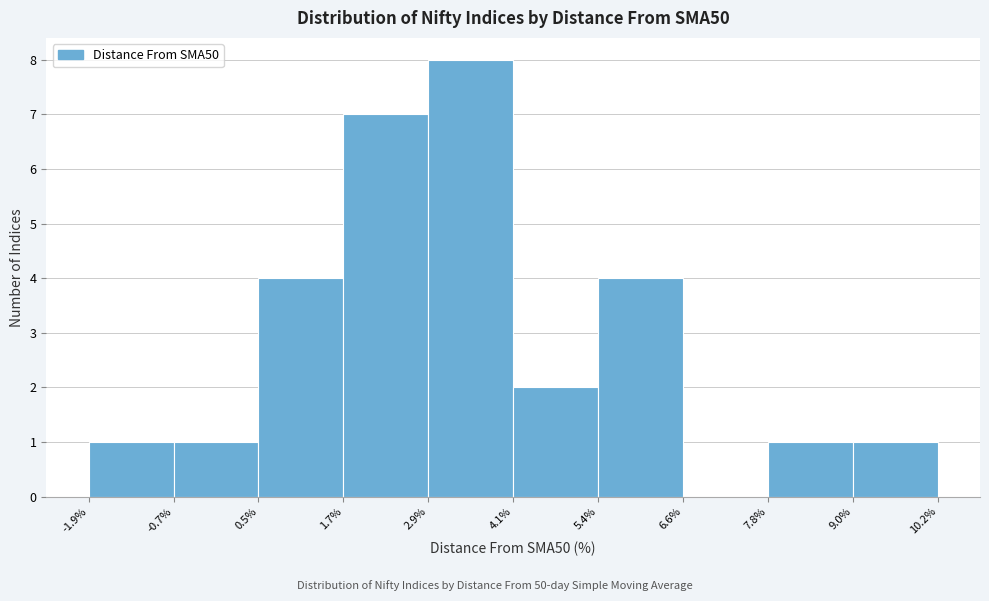

Reading left to right, transcribe this chart: for each bar, give the range it covers on the x-axis and its height. The values are not printed on the chart, so give them approximately, as read against the axis.

-1.9% to -0.7%: 1
-0.7% to 0.5%: 1
0.5% to 1.7%: 4
1.7% to 2.9%: 7
2.9% to 4.1%: 8
4.1% to 5.4%: 2
5.4% to 6.6%: 4
6.6% to 7.8%: 0
7.8% to 9.0%: 1
9.0% to 10.2%: 1